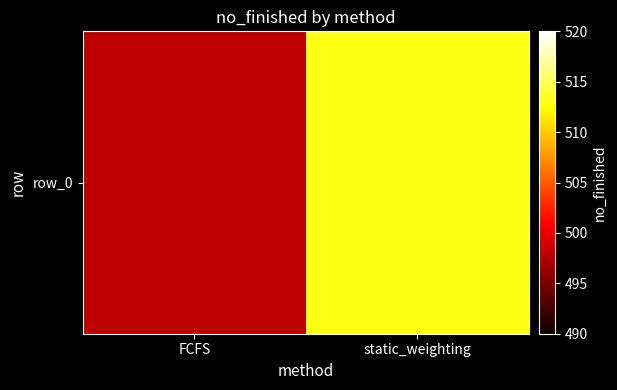

List the labels in order of value, largest first.

static_weighting, FCFS